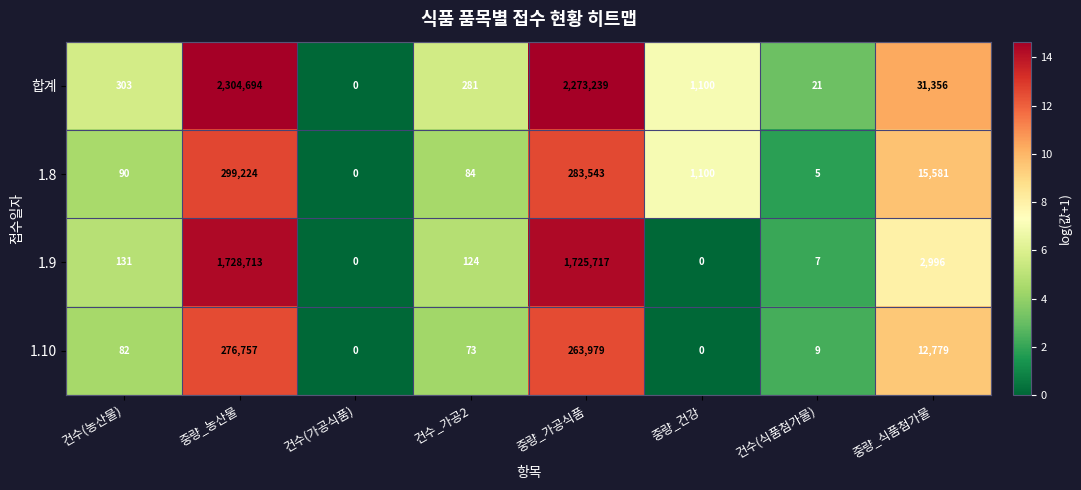

What is the difference between the second highest and minimum values in the 1.9 series?

1725717